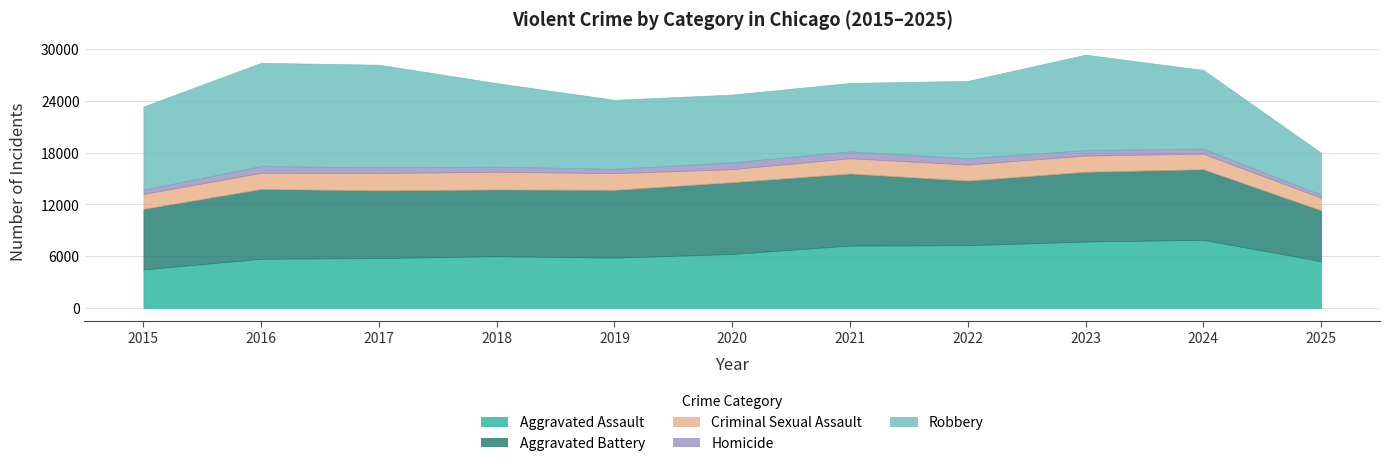

How many data points does each series have?

11